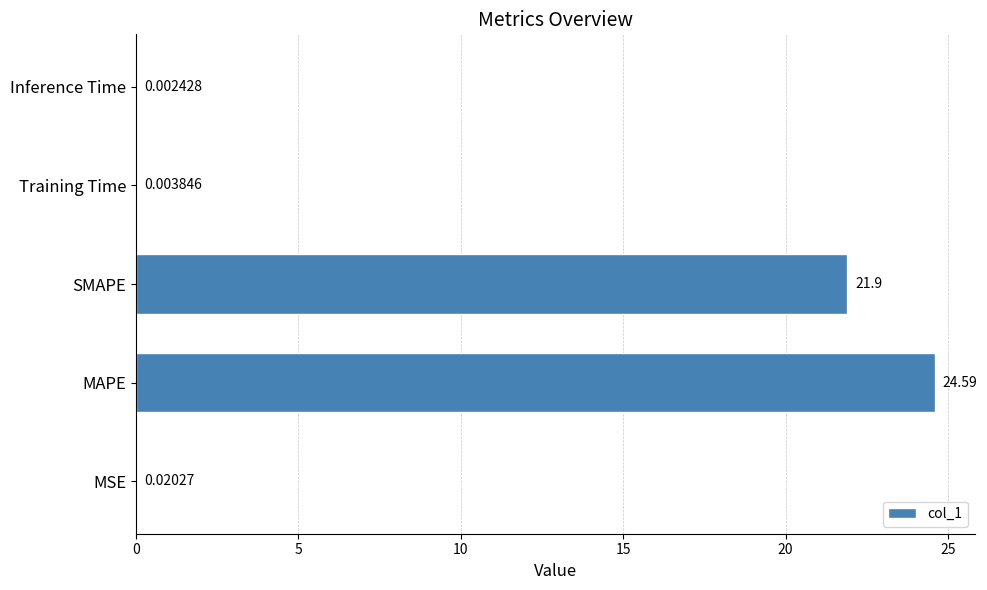

What is the sum of the values at MAPE and SMAPE?

46.5